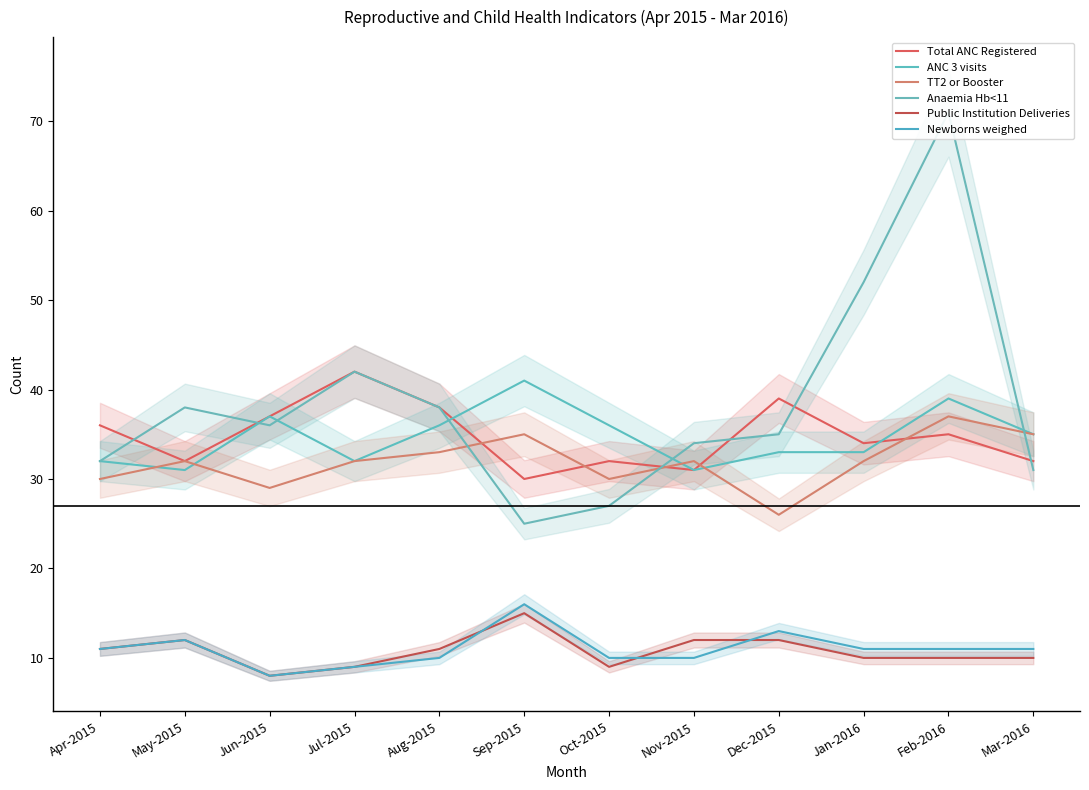

Rank the categories by Newborns weighed value from lowest to highest.

Jun-2015, Jul-2015, Aug-2015, Oct-2015, Nov-2015, Apr-2015, Jan-2016, Feb-2016, Mar-2016, May-2015, Dec-2015, Sep-2015